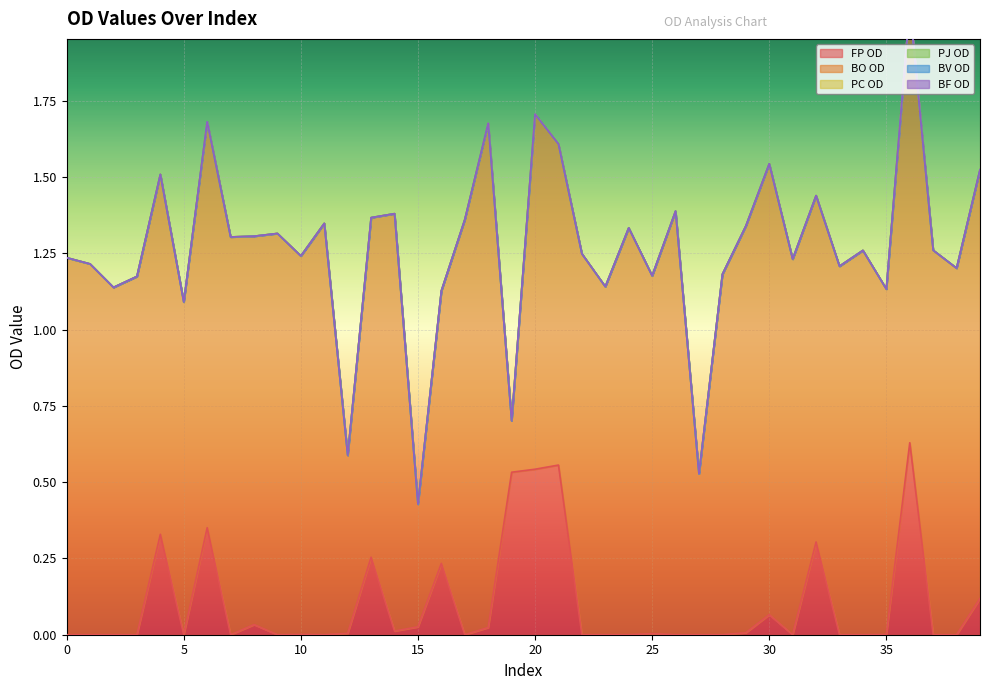

Where do BO OD and FP OD first cross each other?

18 and 19